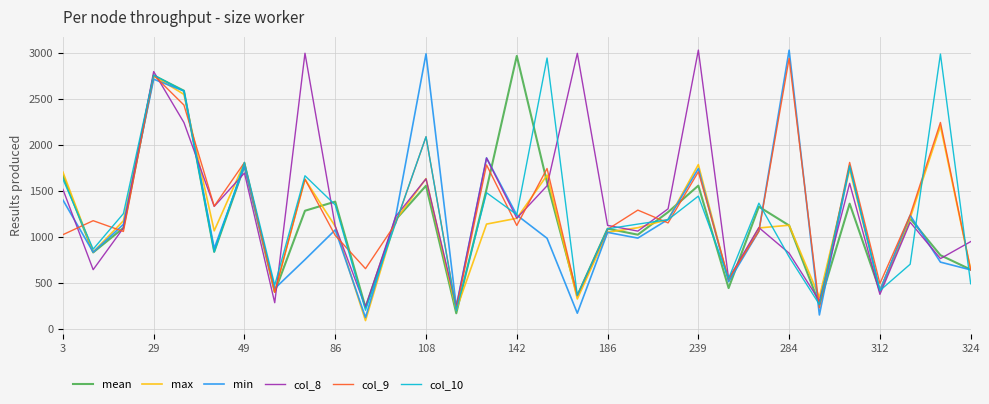

What is the sum of all col_9 values?

40206